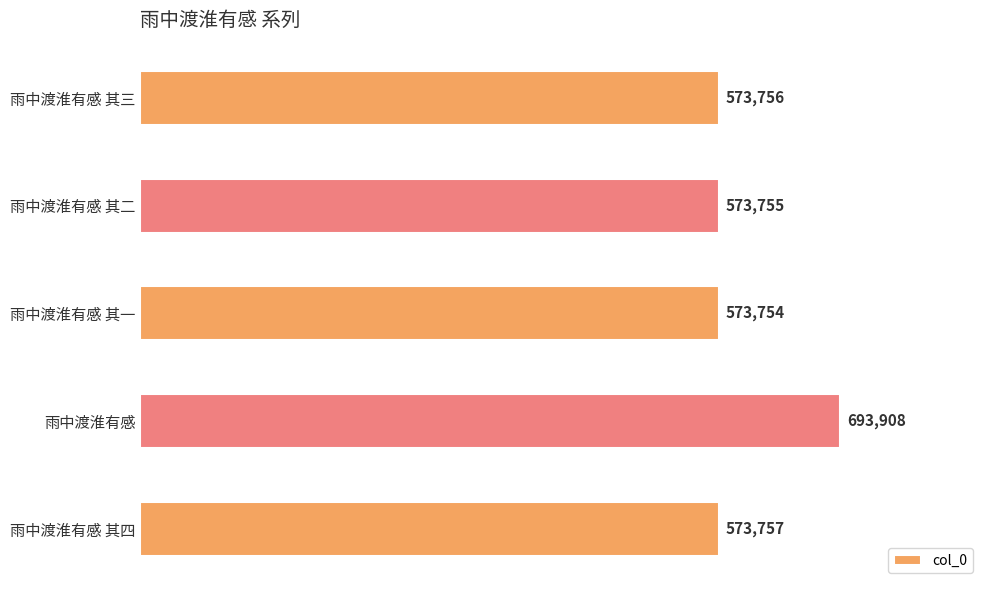

List the labels in order of value, largest first.

雨中渡淮有感, 雨中渡淮有感 其四, 雨中渡淮有感 其三, 雨中渡淮有感 其二, 雨中渡淮有感 其一